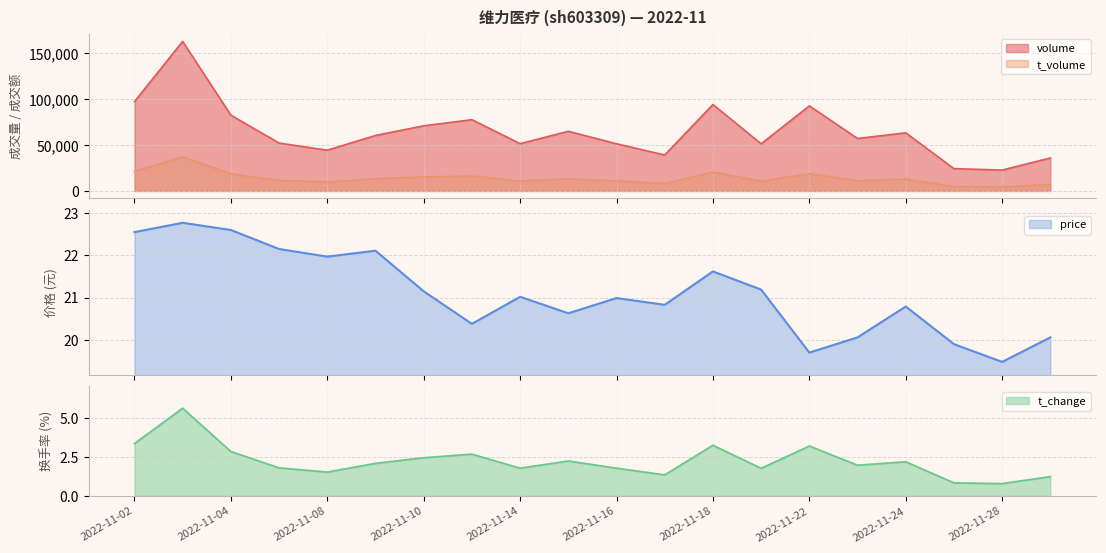

What is the smallest value displayed?

0.8